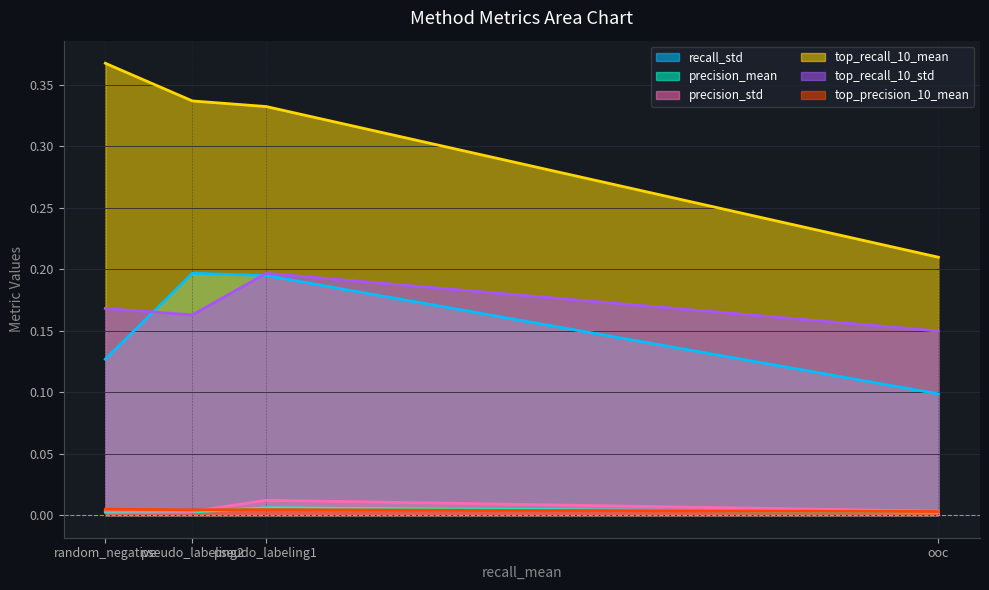

At which category does the chart reach its minimum across all series?

ooc